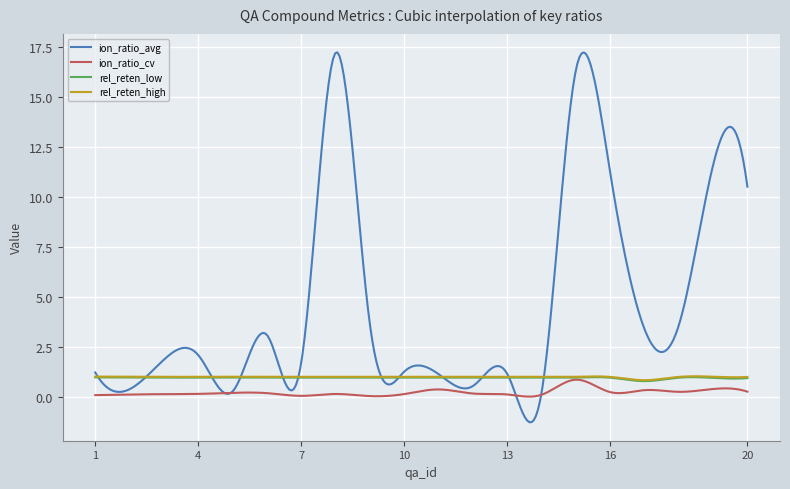

Which series has the largest range (max minus min)?

ion_ratio_avg